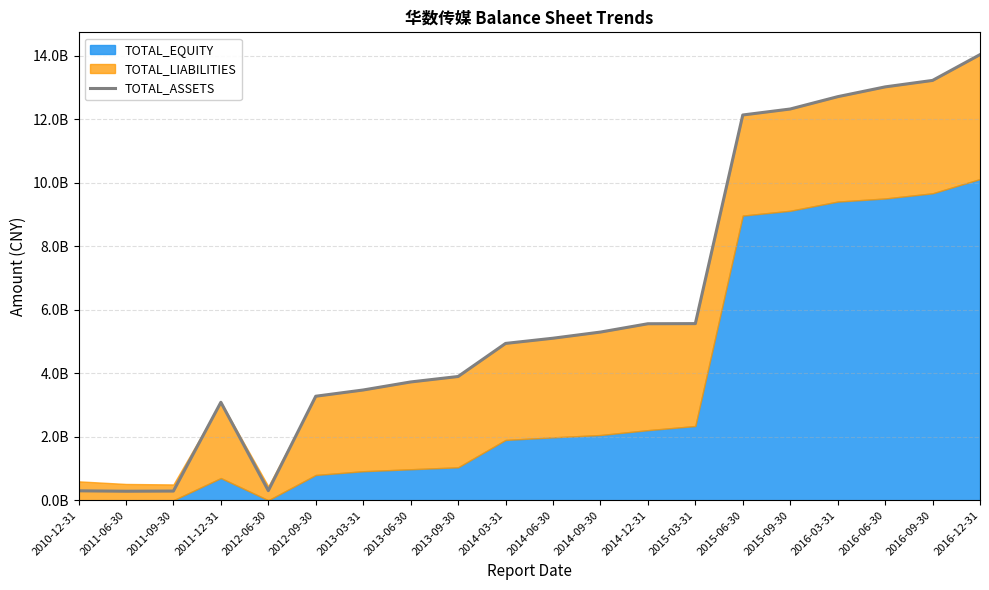

Which category has the lowest value across all series?

2011-06-30